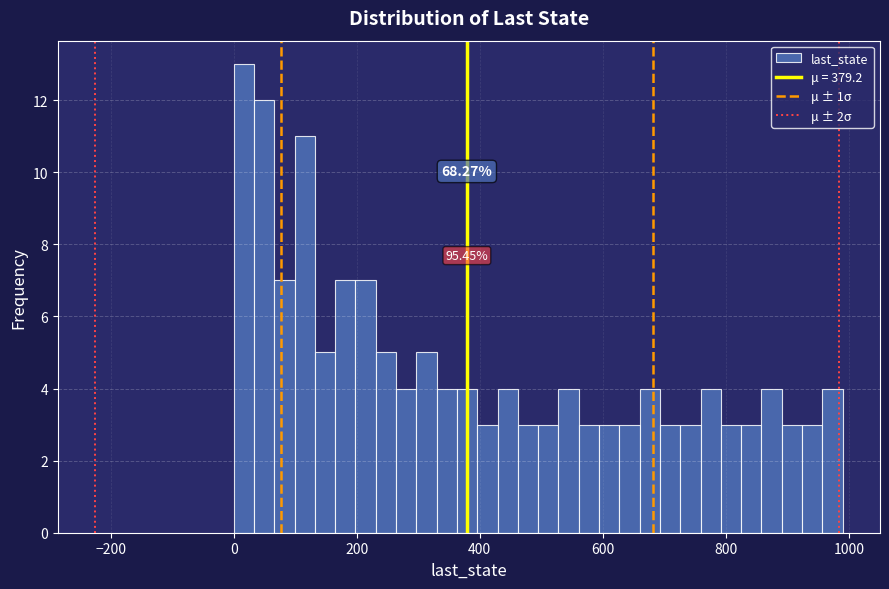

Read against the x-axis, roughly where is the centre of the tallest bar?

20